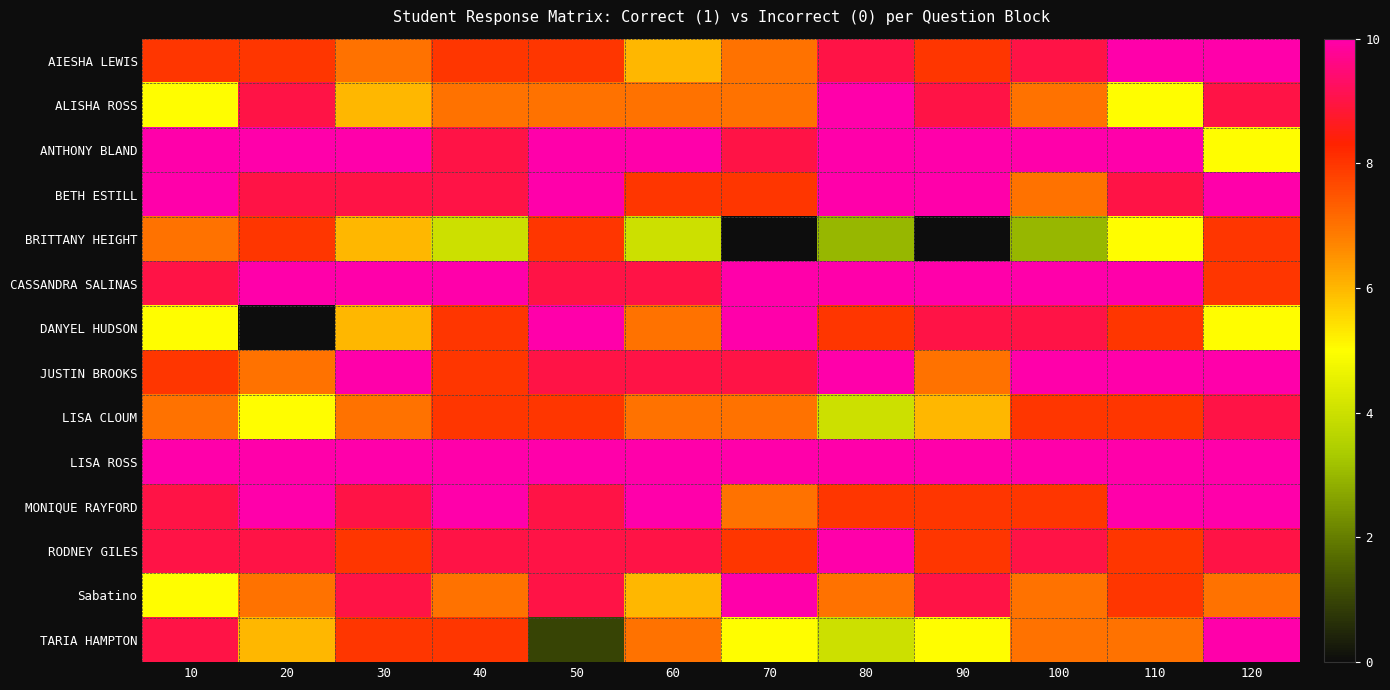

At how many categories does at least one series exceed 8?

12